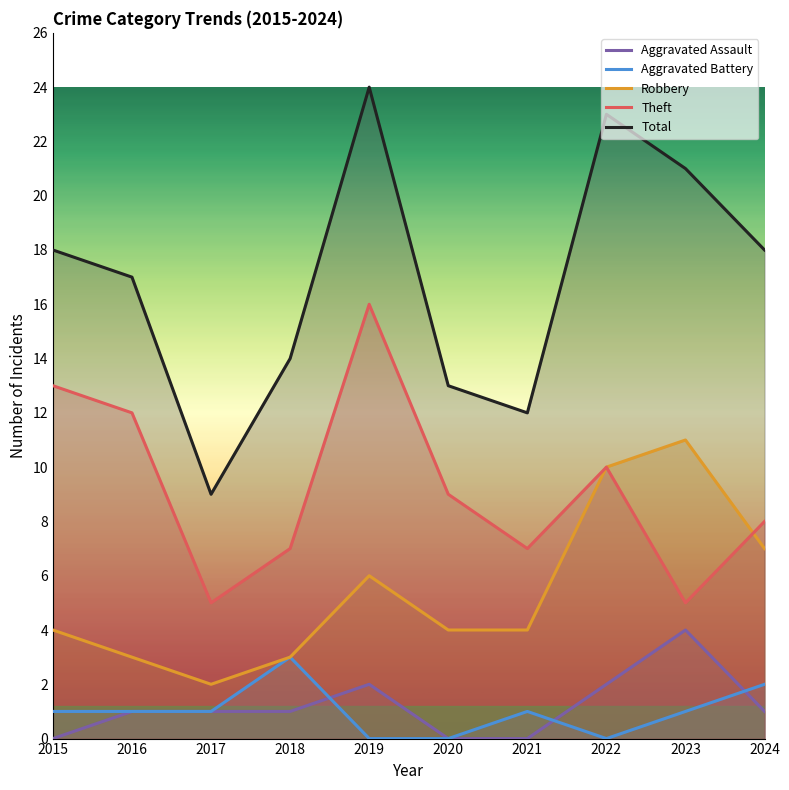

Which series has the largest total across all categories?

Total